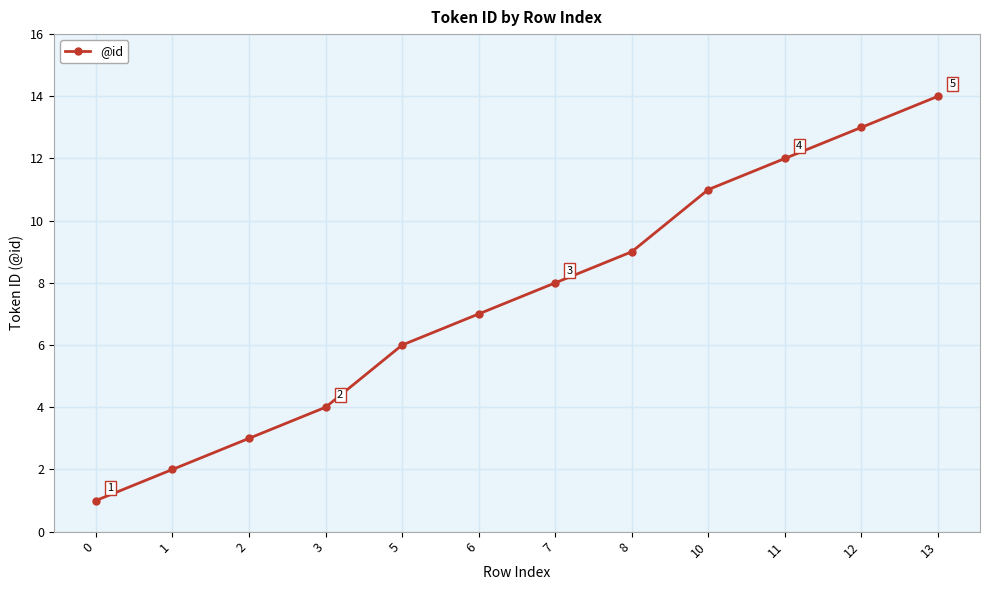

Where is the data nearest to the value 7?

6